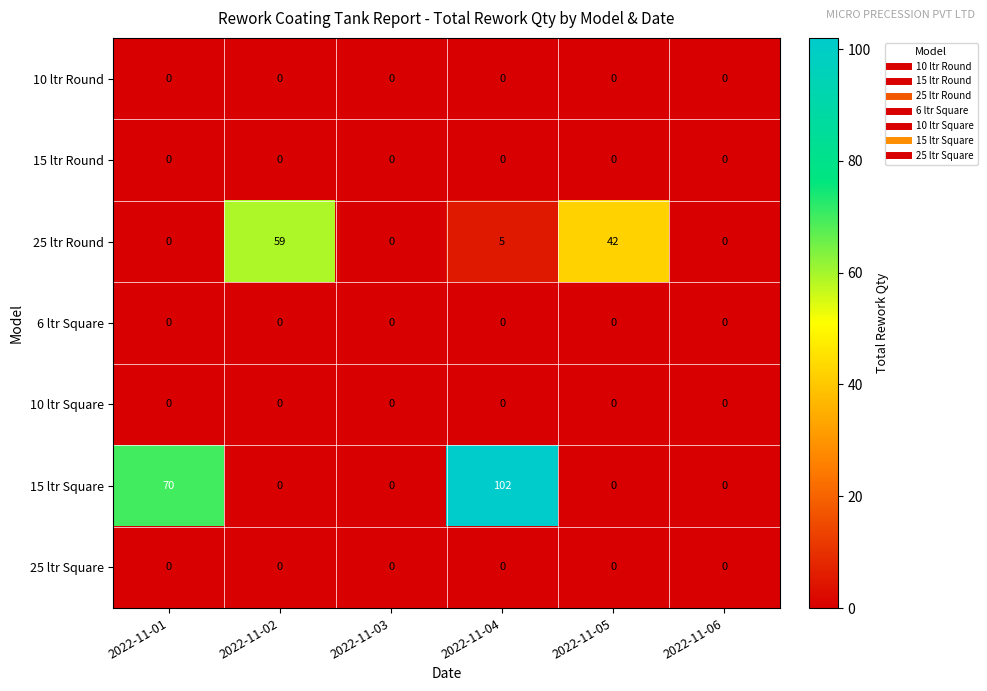

At which category is the sum across all series the highest?

2022-11-04